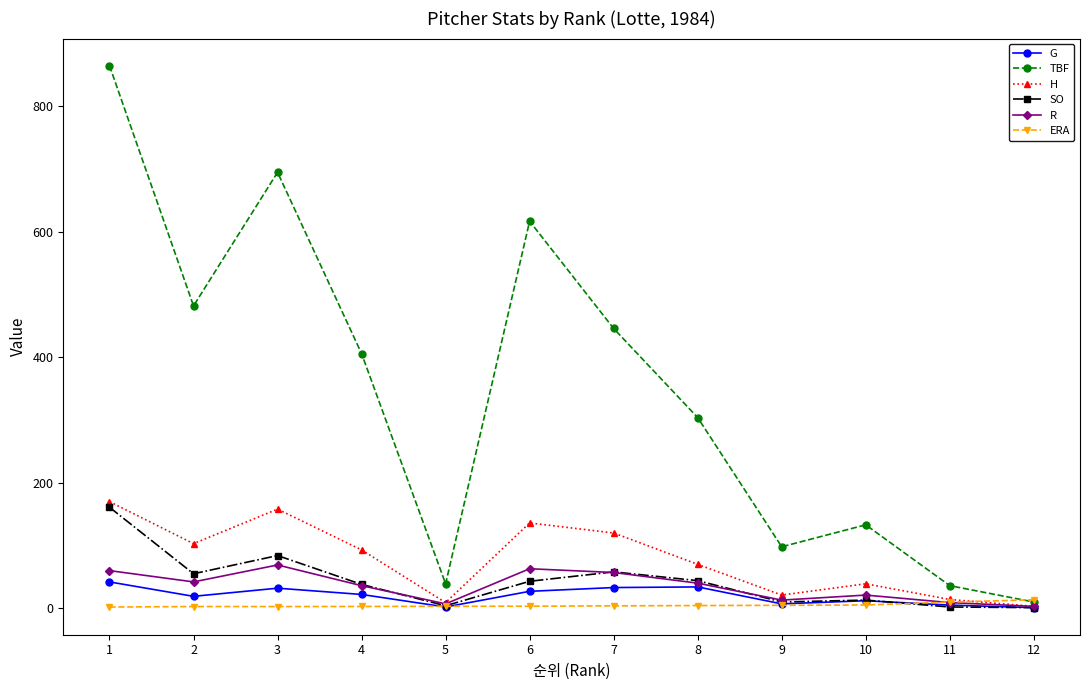

What is the maximum value shown in the chart?

865.0